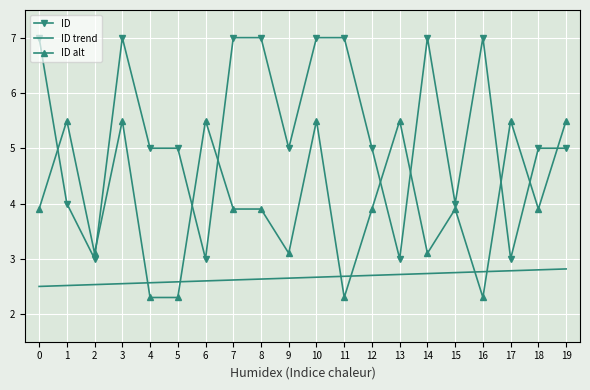

What is the difference between the highest and lowest values at 13?

2.8